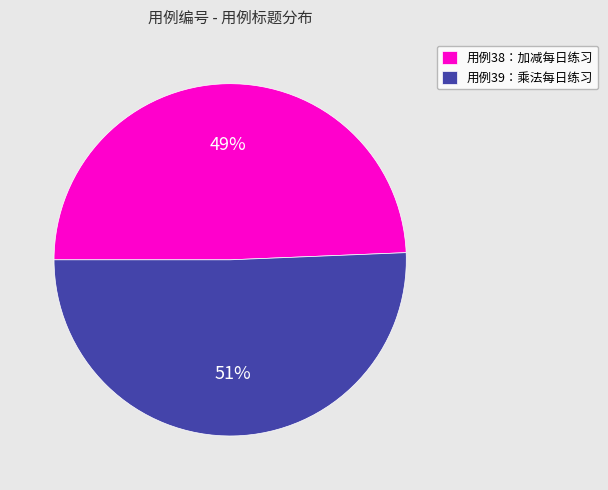

Combined, do 用例39：乘法每日练习 and 用例38：加减每日练习 account for over 50%?

Yes